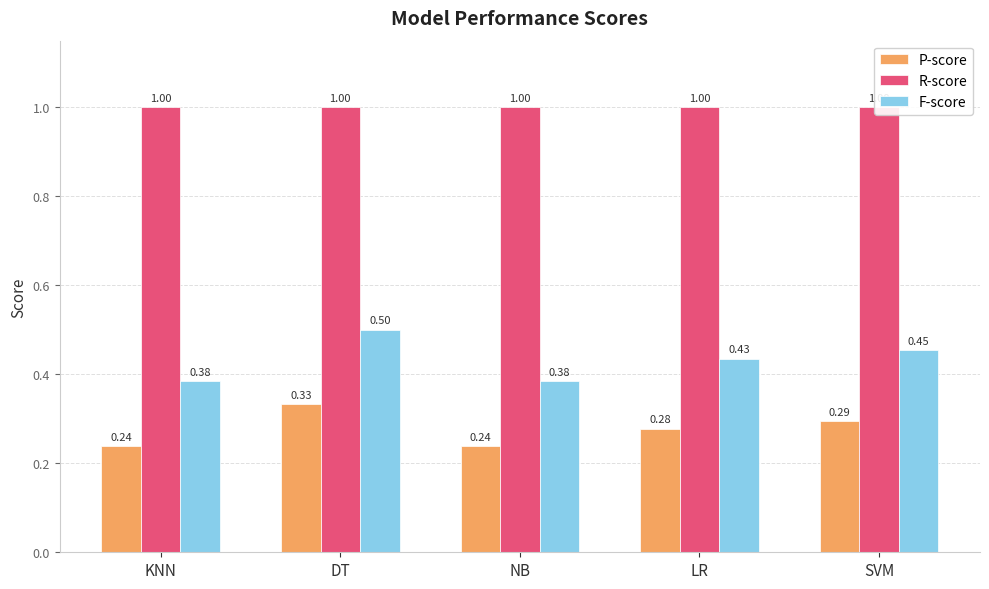

Which series has the widest spread of values?

F-score